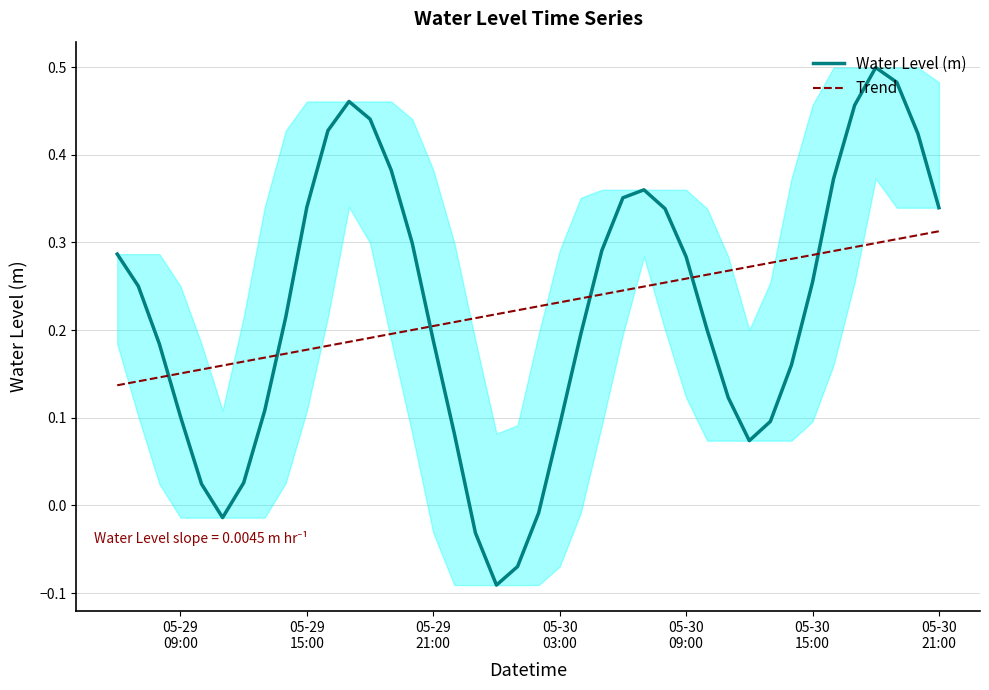

How many times do Trend and Water Level (m) cross each other?

6